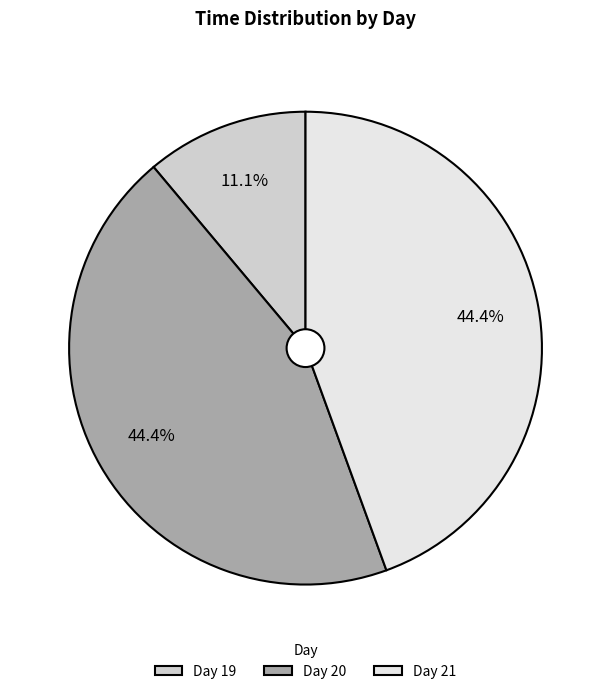

Which slice is the smallest?

Day 19